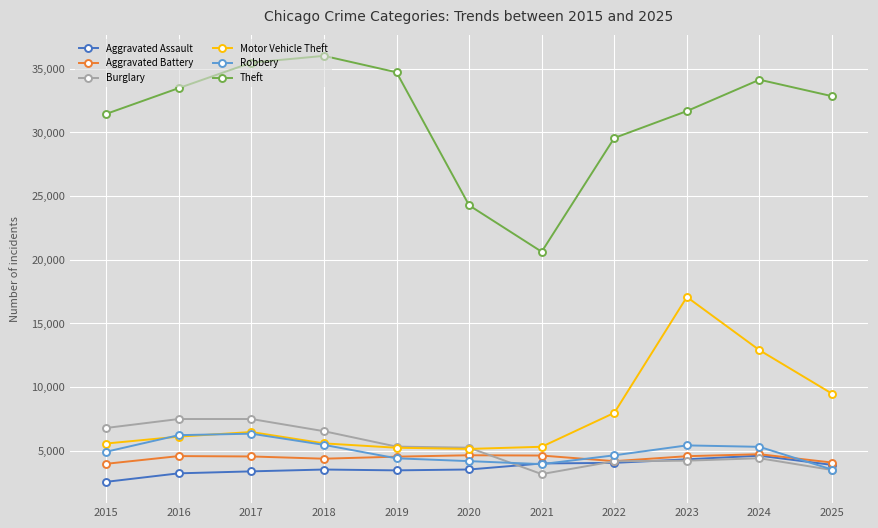

What is the difference between the Motor Vehicle Theft values at 2015 and 2025?

3919